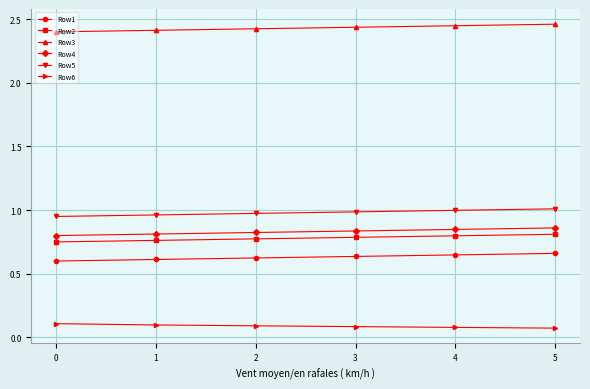

True or false: Row1 and Row2 intersect in this chart.

False